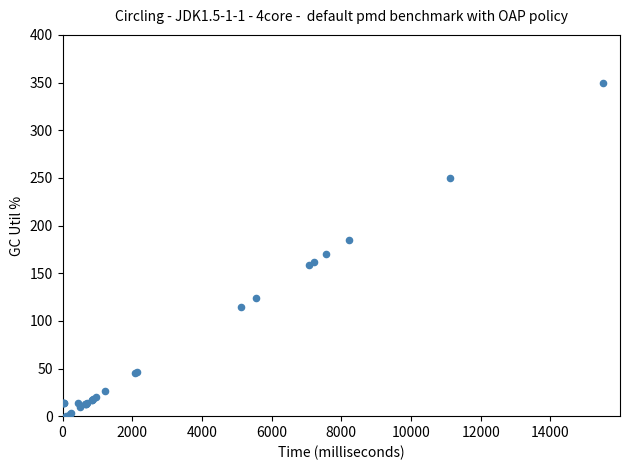

What Y value in the scatter plot is closest to 175?

170.0